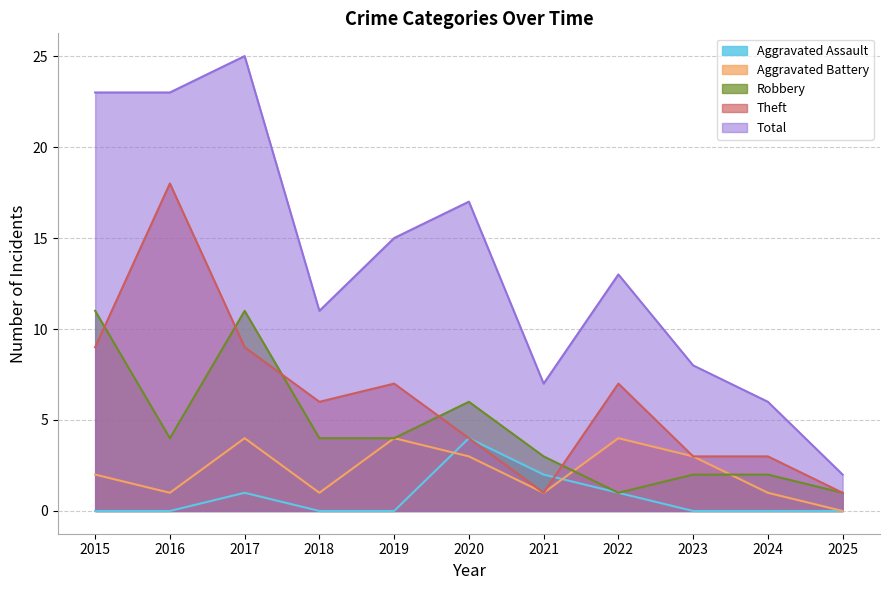

What is the total value across all series at 2022?

26